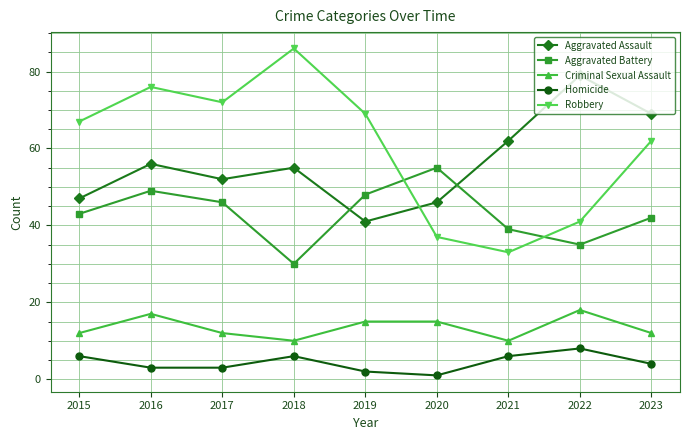

Reading right to left, extract all data points from this chart.

Aggravated Assault: 2023=69	2022=79	2021=62	2020=46	2019=41	2018=55	2017=52	2016=56	2015=47
Aggravated Battery: 2023=42	2022=35	2021=39	2020=55	2019=48	2018=30	2017=46	2016=49	2015=43
Criminal Sexual Assault: 2023=12	2022=18	2021=10	2020=15	2019=15	2018=10	2017=12	2016=17	2015=12
Homicide: 2023=4	2022=8	2021=6	2020=1	2019=2	2018=6	2017=3	2016=3	2015=6
Robbery: 2023=62	2022=41	2021=33	2020=37	2019=69	2018=86	2017=72	2016=76	2015=67